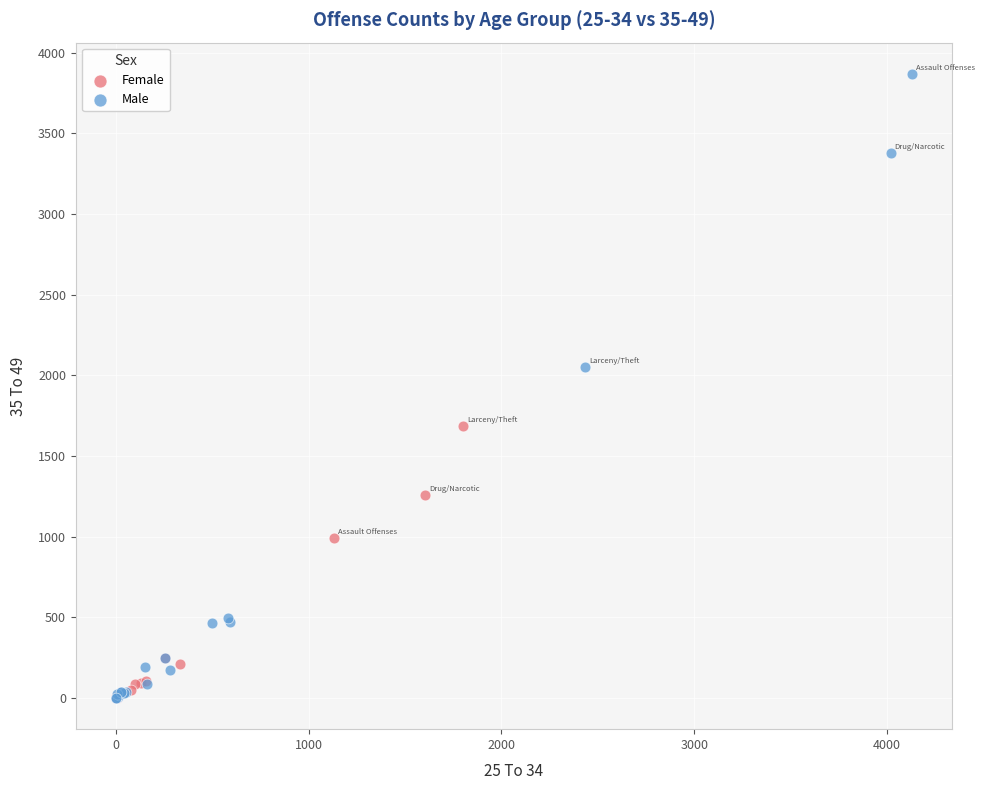

Which series has the largest Y range (max minus min)?

Male